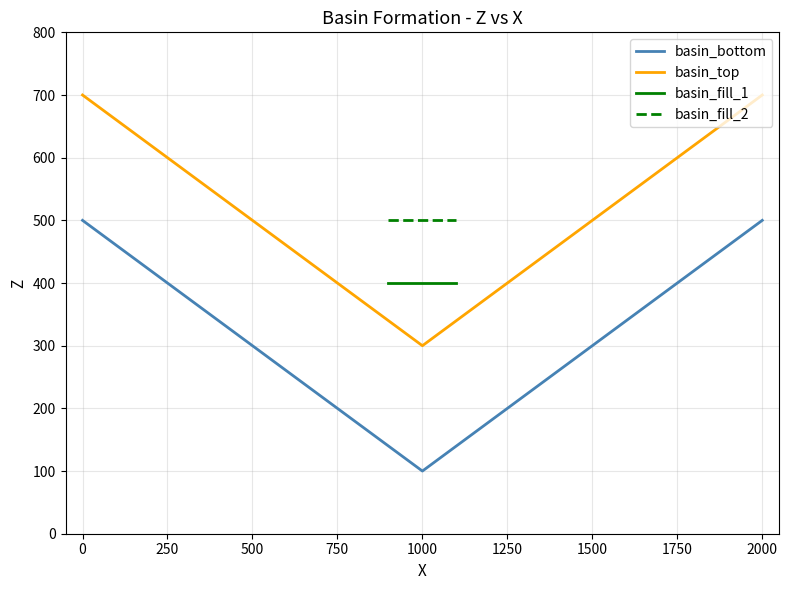

At how many categories does at least one series exceed 362?

4